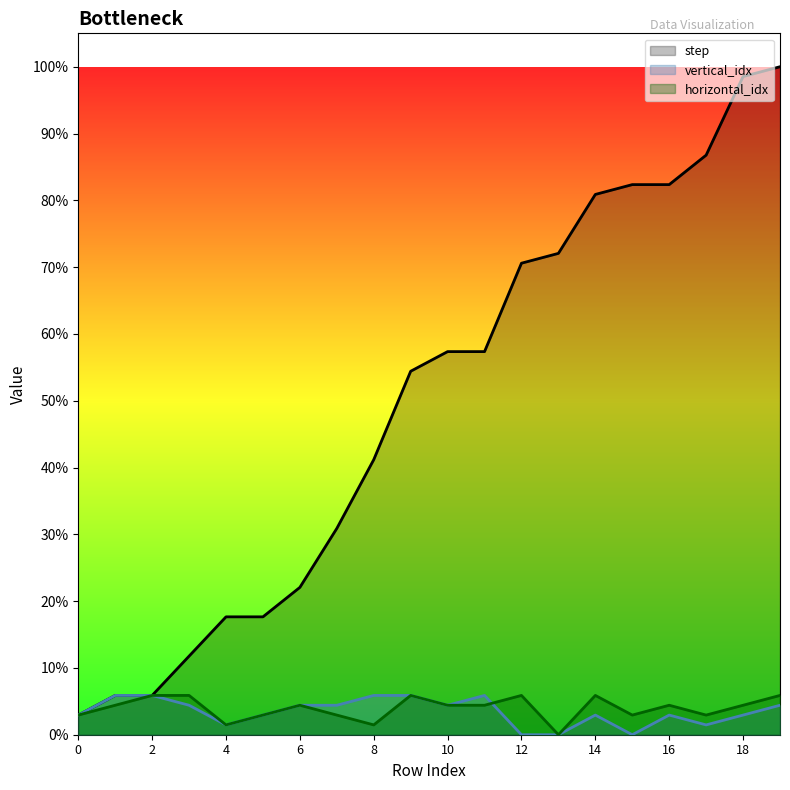

What is the difference between the highest and lowest values at 13?

49